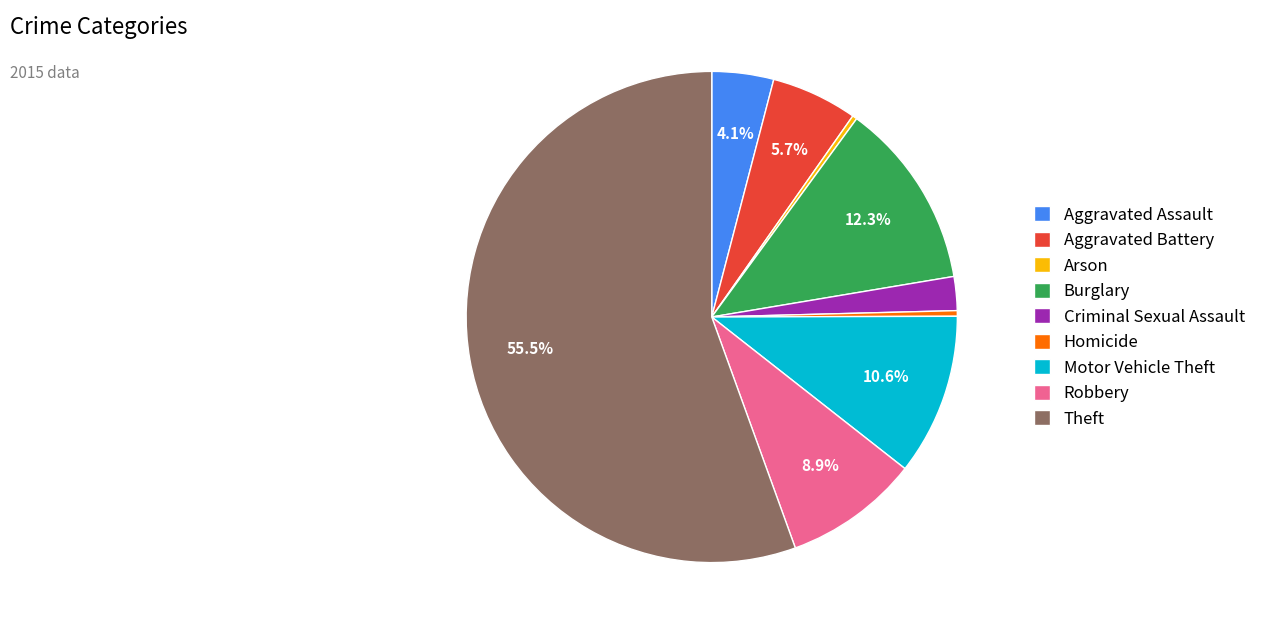

What percentage is the Aggravated Assault slice, to the nearest percent?

4%